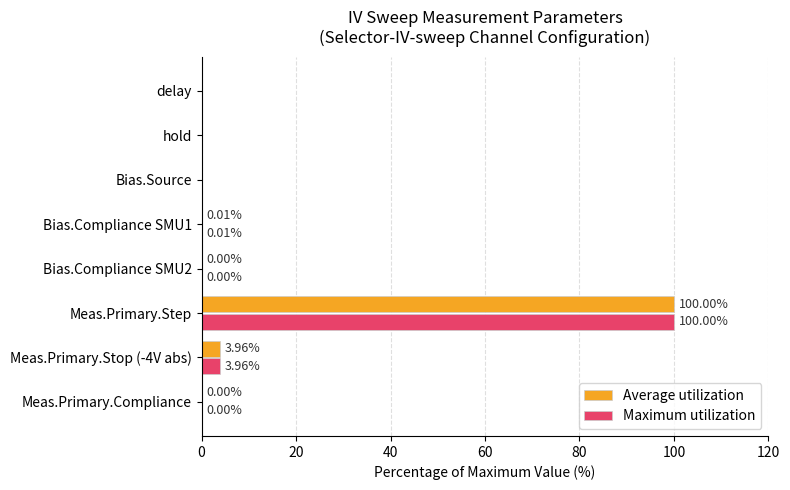

At which category does the chart reach its peak across all series?

Meas.Primary.Step